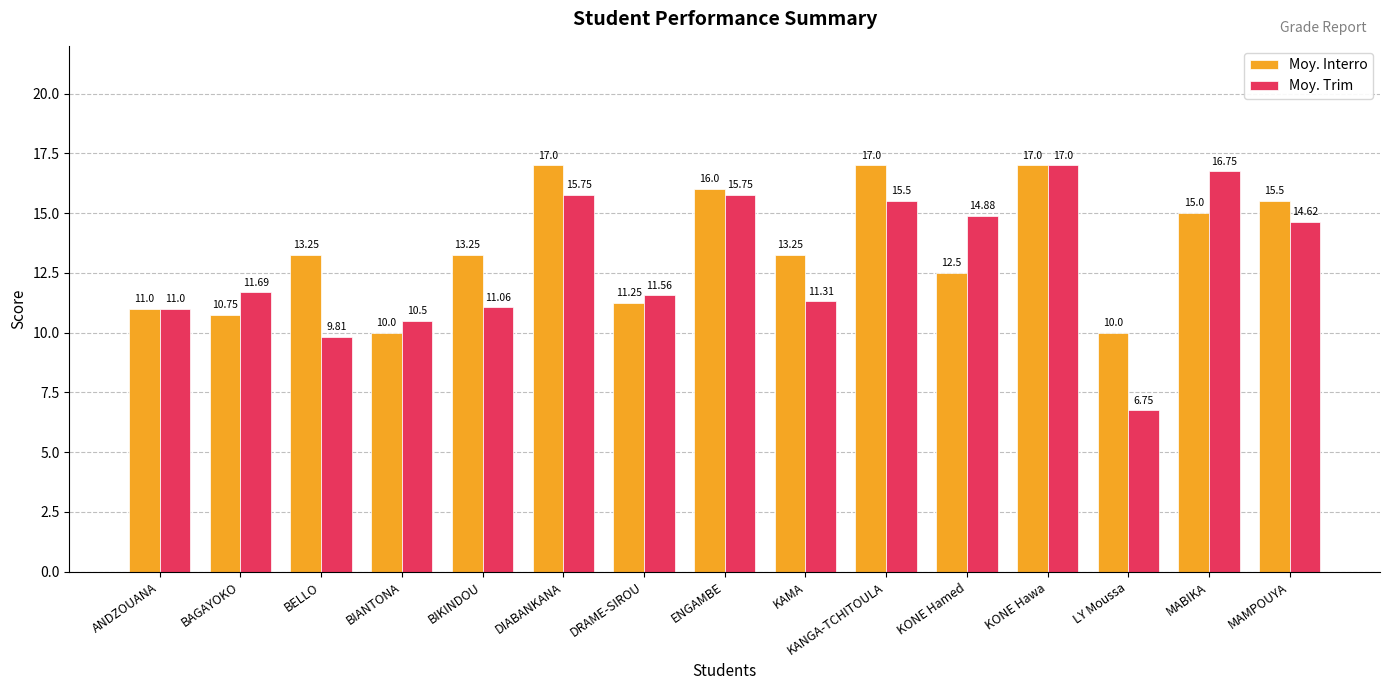

At which label is Moy. Trim closest to 11?

ANDZOUANA